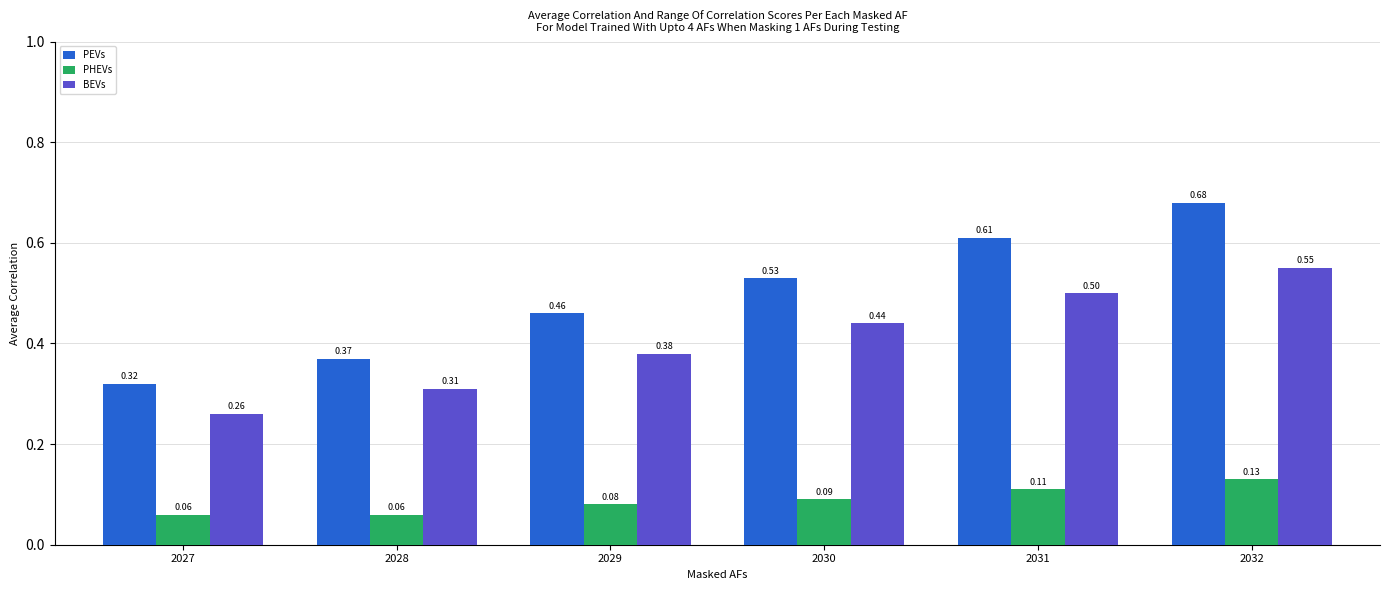

List the series in order of their overall mean, highest first.

PEVs, BEVs, PHEVs